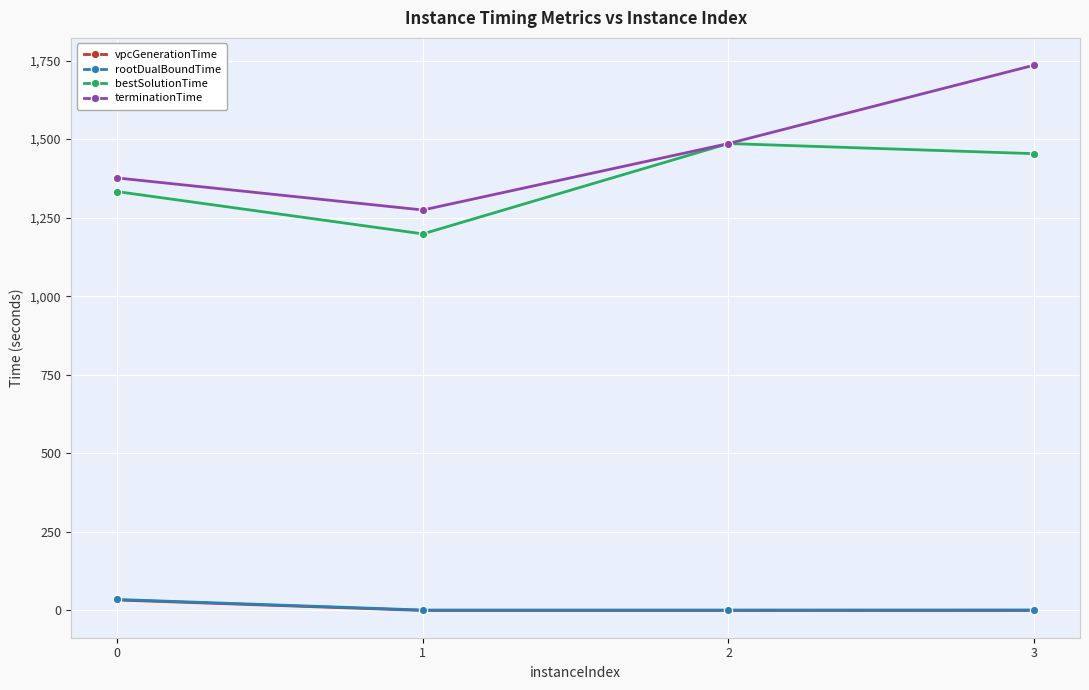

How many interior local valleys does the bestSolutionTime series have?

1